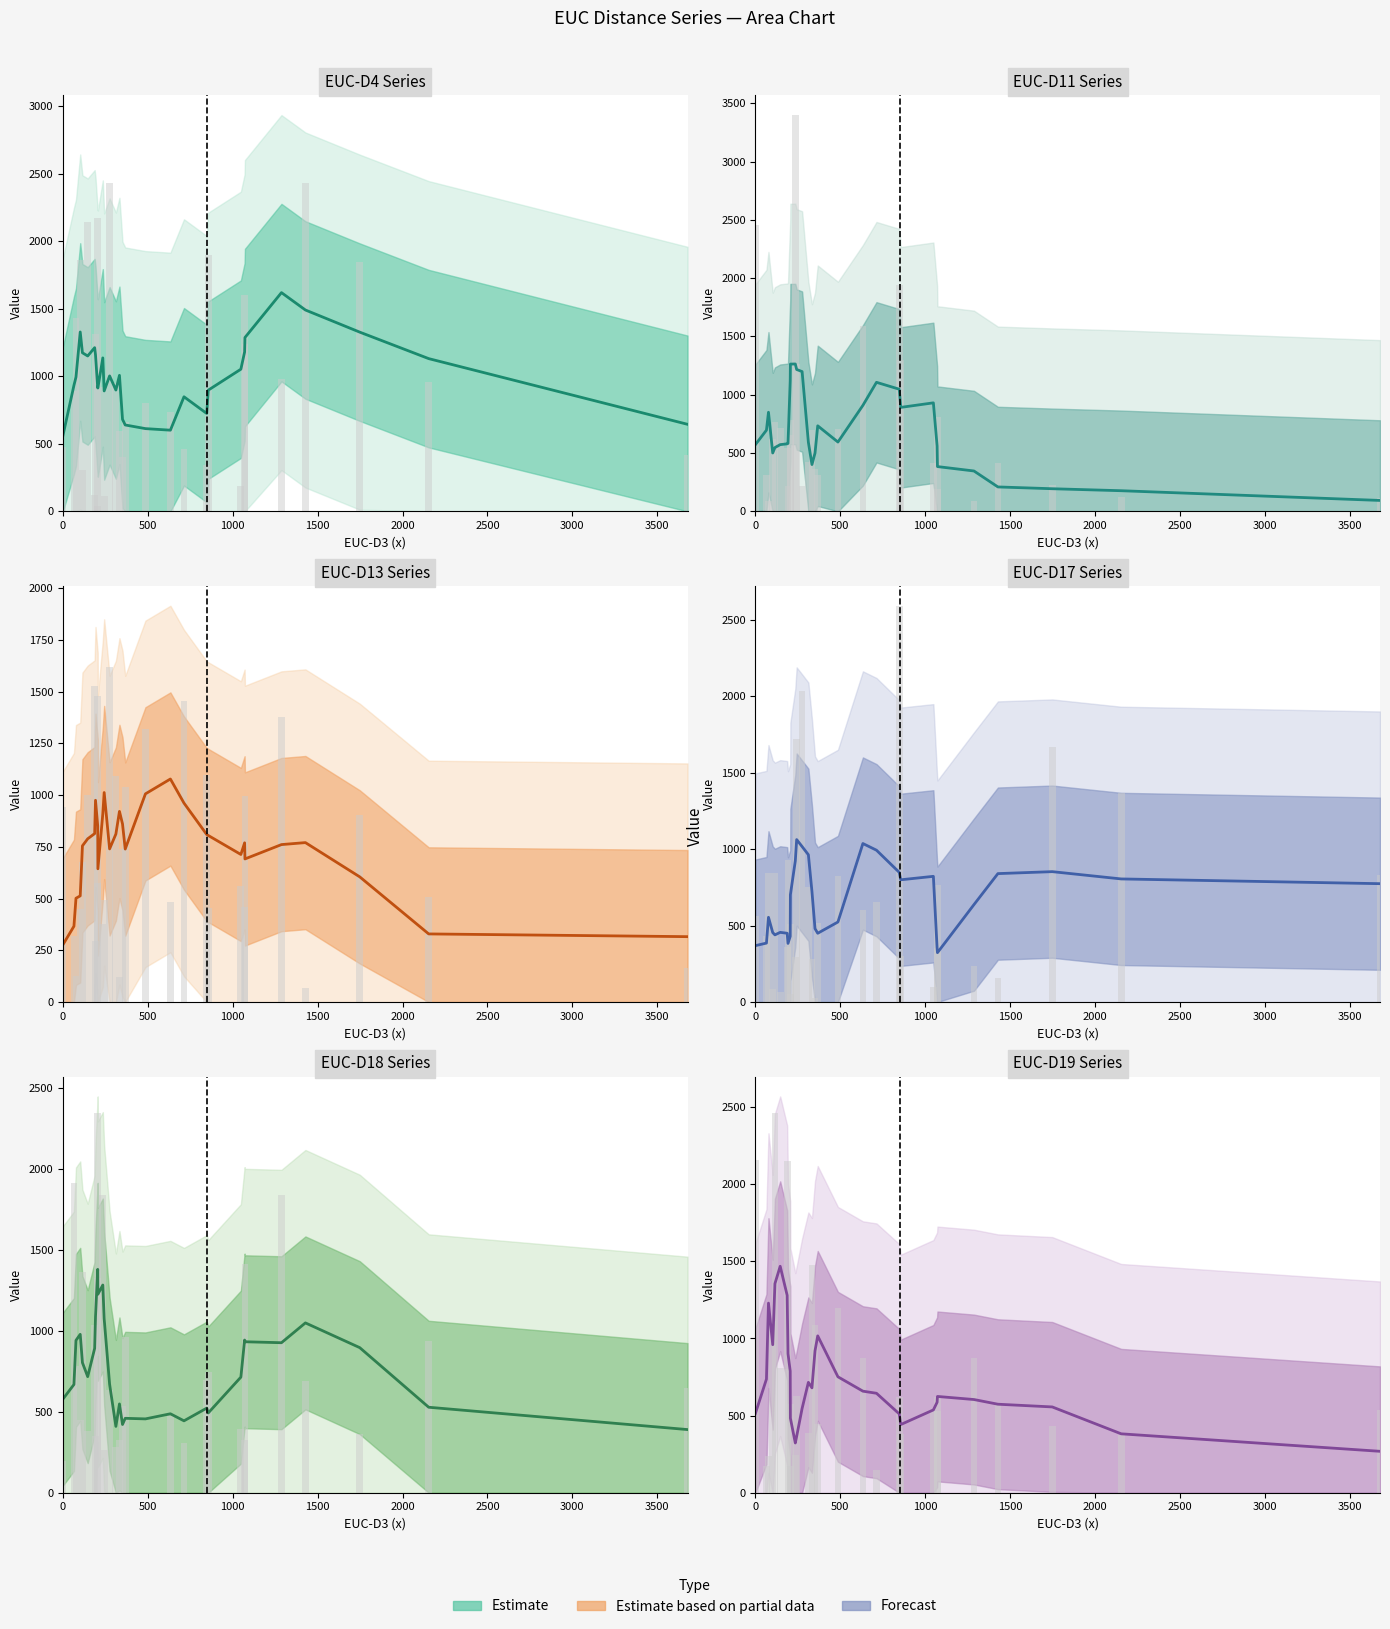

Reading left to right, list all the values displayed in this chart.

EUC-D4: EUC-D3=2146	EUC-D4=476	EUC-D5=739	EUC-D6=1899	EUC-D7=1435	EUC-D8=1848	EUC-D9=1317	EUC-D10=596	EUC-D11=924	EUC-D12=342	EUC-D13=120	EUC-D14=1237	EUC-D16=308	EUC-D17=662	EUC-D18=948	EUC-D19=117	EUC-D20=184	EUC-D21=2432	EUC-D22=461	EUC-D23=1603	20=891	21=802	22=2172	23=39	24=1864	25=981	26=2433	27=959	28=400	29=417
EUC-D11: EUC-D3=712	EUC-D4=2458	EUC-D5=1588	EUC-D6=1297	EUC-D7=87	EUC-D8=225	EUC-D9=213	EUC-D10=696	EUC-D11=3398	EUC-D12=1938	EUC-D13=547	EUC-D14=195	EUC-D16=767	EUC-D17=309	EUC-D18=419	EUC-D19=1262	EUC-D20=414	EUC-D21=217	EUC-D22=0	EUC-D23=808	20=315	21=709	22=655	23=786	24=621	25=85	26=417	27=124	28=365	29=118
EUC-D13: EUC-D3=1000	EUC-D4=942	EUC-D5=482	EUC-D6=456	EUC-D7=124	EUC-D8=906	EUC-D9=294	EUC-D10=119	EUC-D11=379	EUC-D12=1097	EUC-D13=1526	EUC-D14=994	EUC-D16=676	EUC-D17=1038	EUC-D18=1090	EUC-D19=491	EUC-D20=559	EUC-D21=1621	EUC-D22=1453	EUC-D23=459	20=317	21=1319	22=574	23=1481	24=448	25=1379	26=66	27=507	28=738	29=166
EUC-D17: EUC-D3=64	EUC-D4=563	EUC-D5=599	EUC-D6=298	EUC-D7=846	EUC-D8=1669	EUC-D9=928	EUC-D10=283	EUC-D11=294	EUC-D12=2590	EUC-D13=358	EUC-D14=765	EUC-D16=843	EUC-D17=516	EUC-D18=751	EUC-D19=1718	EUC-D20=98	EUC-D21=2034	EUC-D22=652	EUC-D23=356	20=433	21=822	22=54	23=511	24=83	25=238	26=155	27=1369	28=26	29=829
EUC-D18: EUC-D3=384	EUC-D4=197	EUC-D5=476	EUC-D6=743	EUC-D7=783	EUC-D8=363	EUC-D9=351	EUC-D10=323	EUC-D11=1841	EUC-D12=696	EUC-D13=1036	EUC-D14=1412	EUC-D16=1364	EUC-D17=961	EUC-D18=285	EUC-D19=266	EUC-D20=393	EUC-D21=636	EUC-D22=305	EUC-D23=327	20=1912	21=0	22=1326	23=2348	24=451	25=1842	26=690	27=940	28=538	29=647
EUC-D19: EUC-D3=807	EUC-D4=2155	EUC-D5=874	EUC-D6=379	EUC-D7=241	EUC-D8=431	EUC-D9=804	EUC-D10=1475	EUC-D11=242	EUC-D12=623	EUC-D13=2153	EUC-D14=622	EUC-D16=2464	EUC-D17=447	EUC-D18=388	EUC-D19=626	EUC-D20=531	EUC-D21=0	EUC-D22=148	EUC-D23=528	20=173	21=1199	22=171	23=572	24=1113	25=872	26=567	27=376	28=1089	29=534